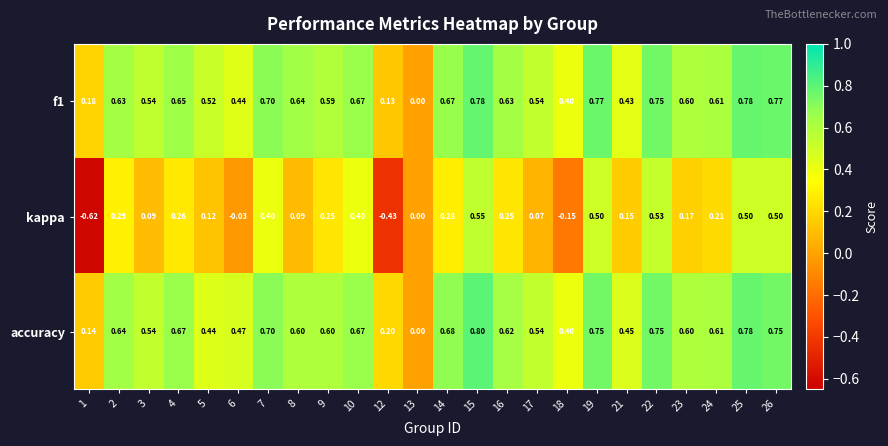

Which series changed the most between 3 and 10?

kappa